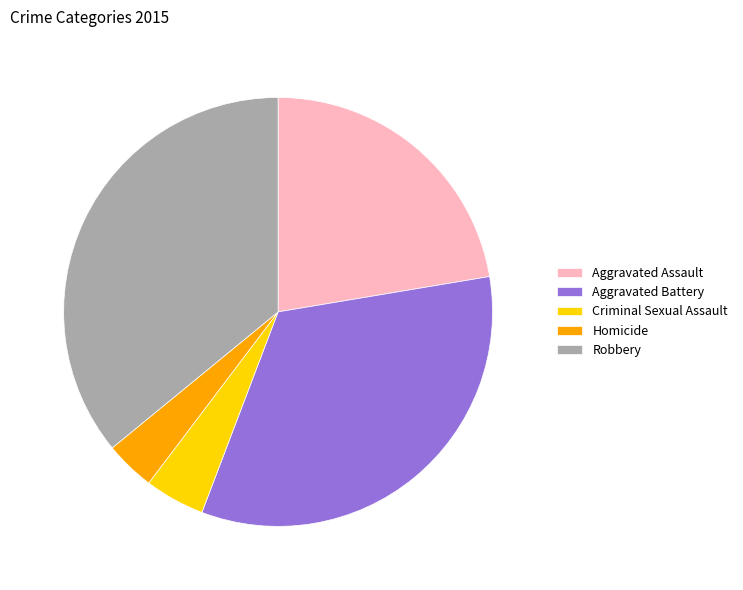

How many segments does this pie chart have?

5